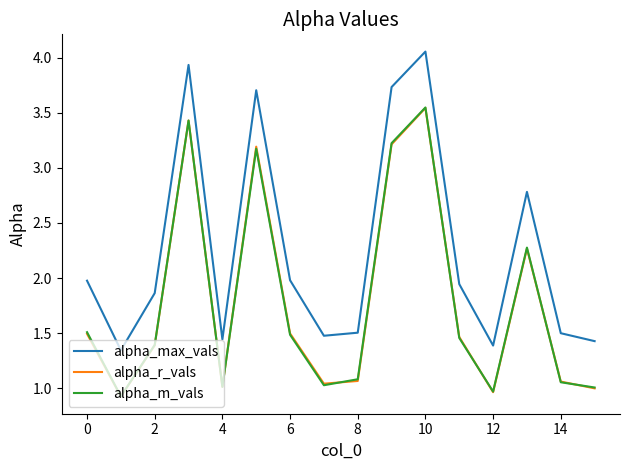

Which series has the largest range (max minus min)?

alpha_max_vals